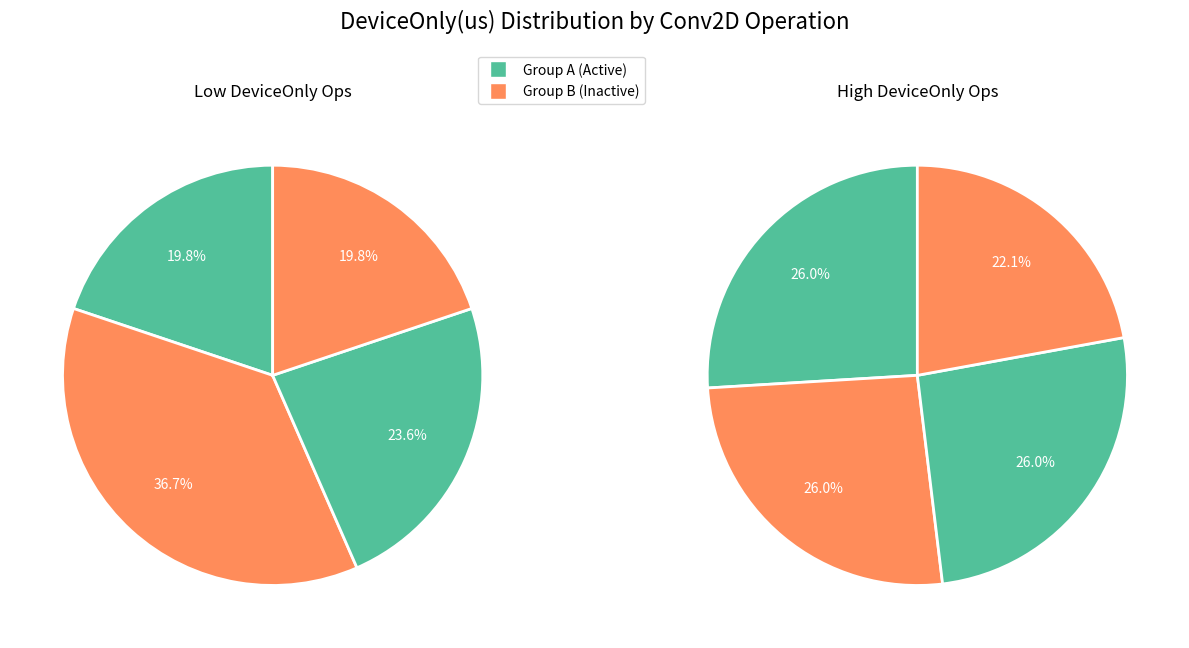

How many slices are in this pie chart?

8